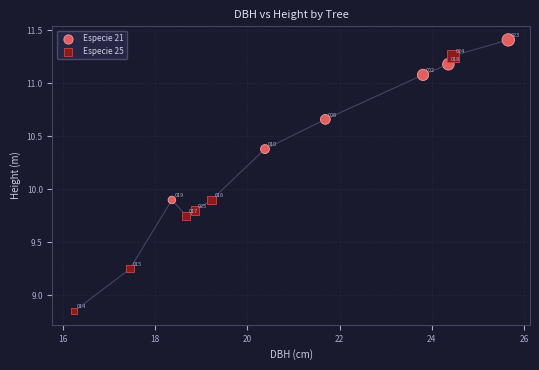

Which series has the largest Y range (max minus min)?

Especie 25